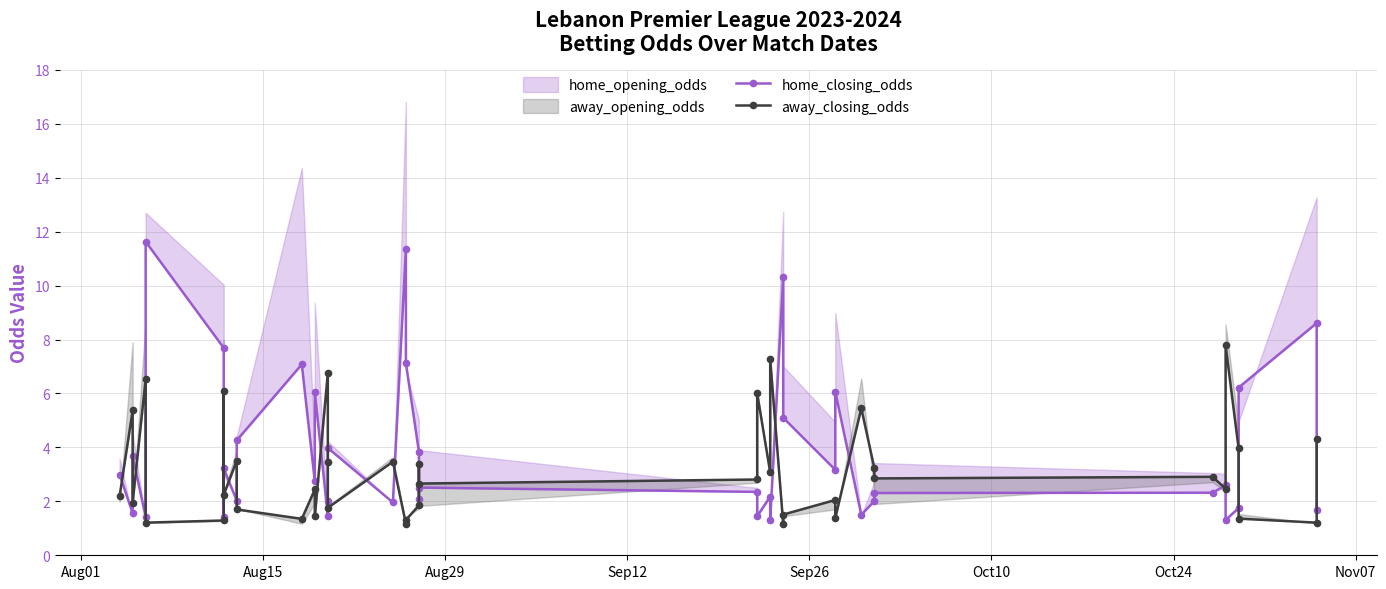

Between which two adjacent categories do away_closing_odds and home_closing_odds first intersect?

Aug01 and Aug15